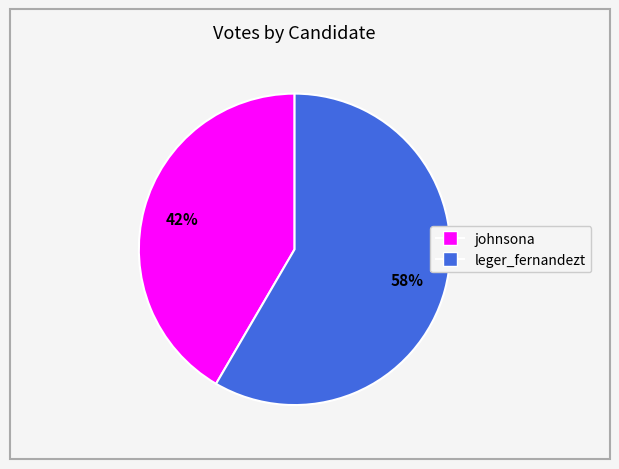

What is the majority slice?

leger_fernandezt